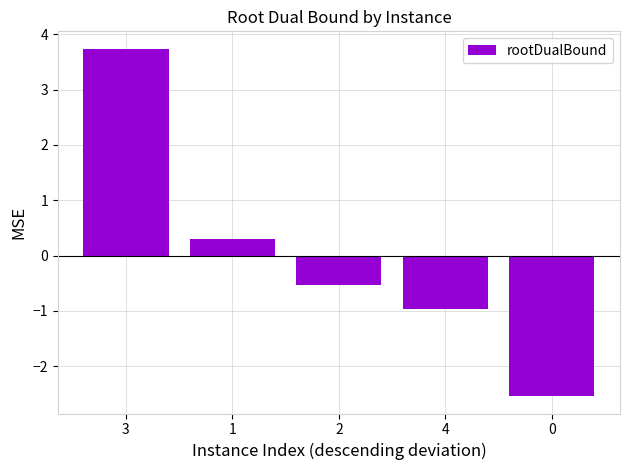

The value at 3 is 5.9. True or false?

False